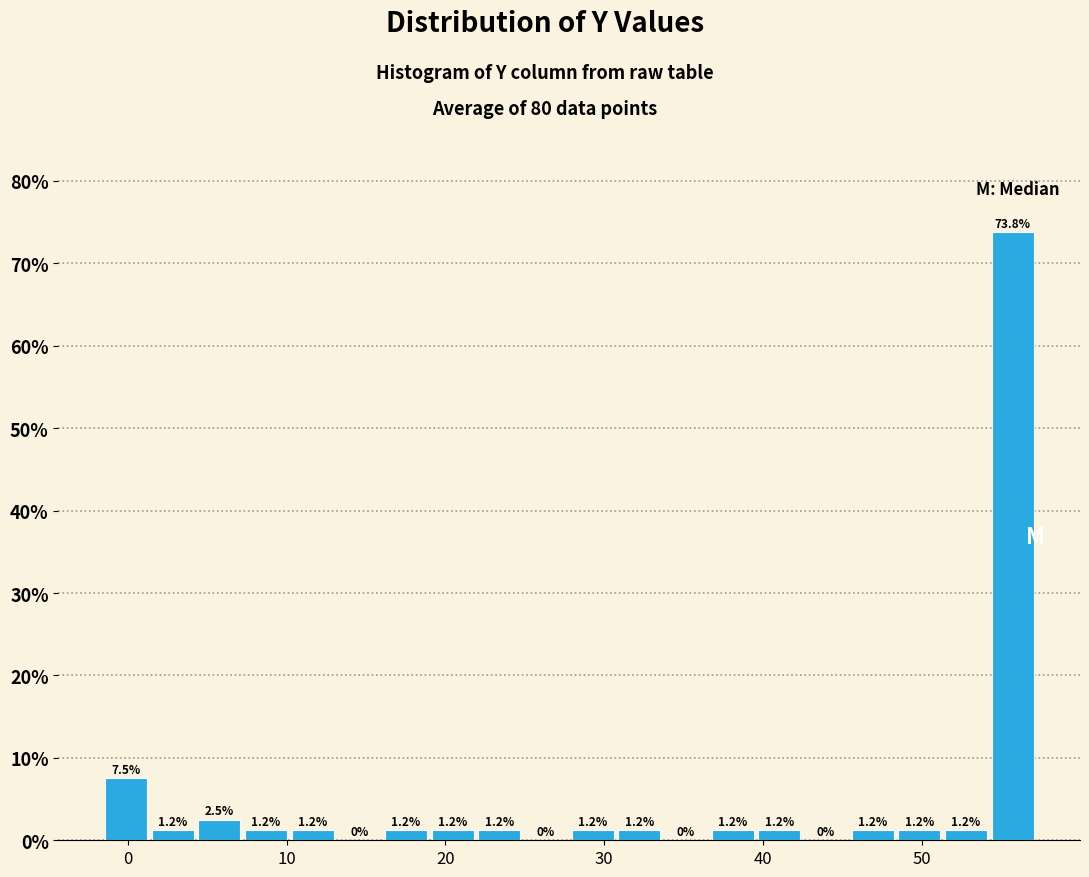

Around what value on the x-axis is the tallest bar? Give the approximate position of its centre, as read against the axis.

56